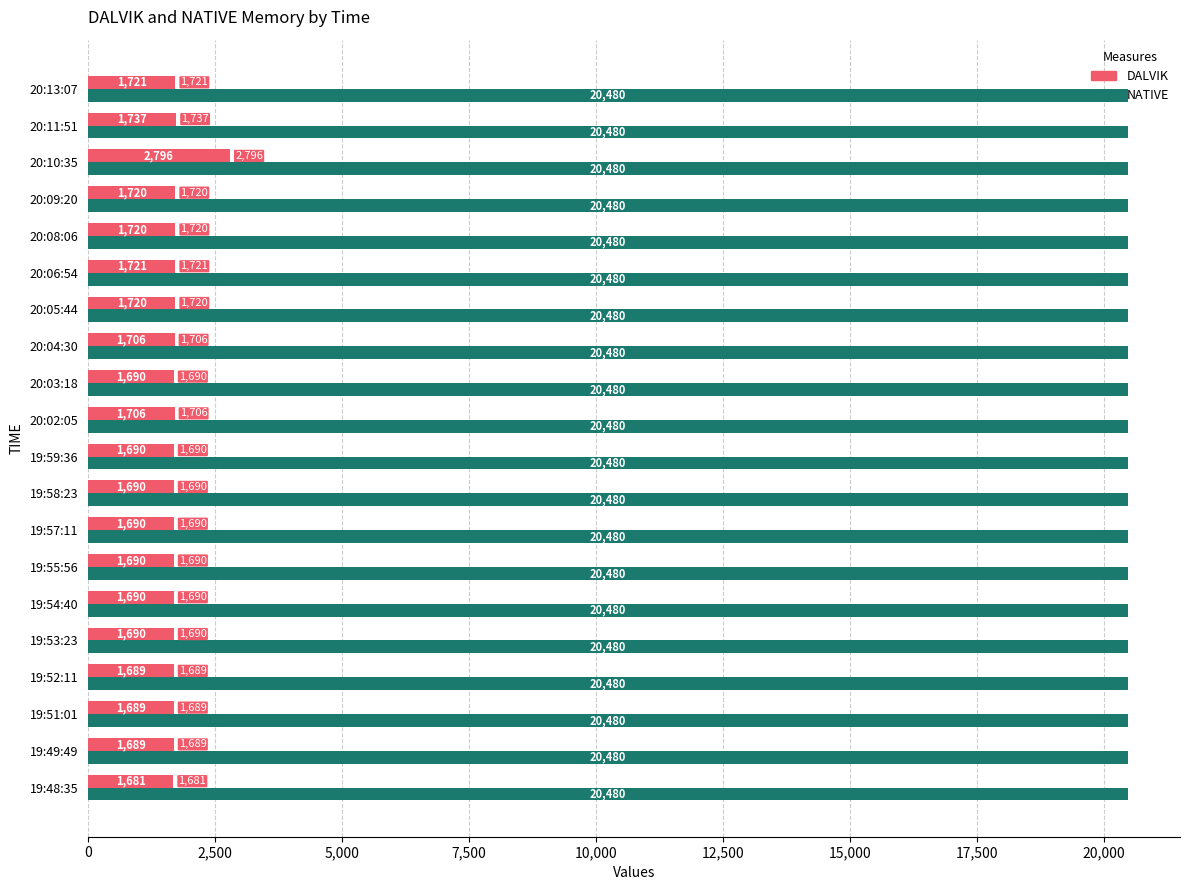

Which category has the lowest value across all series?

19:48:35